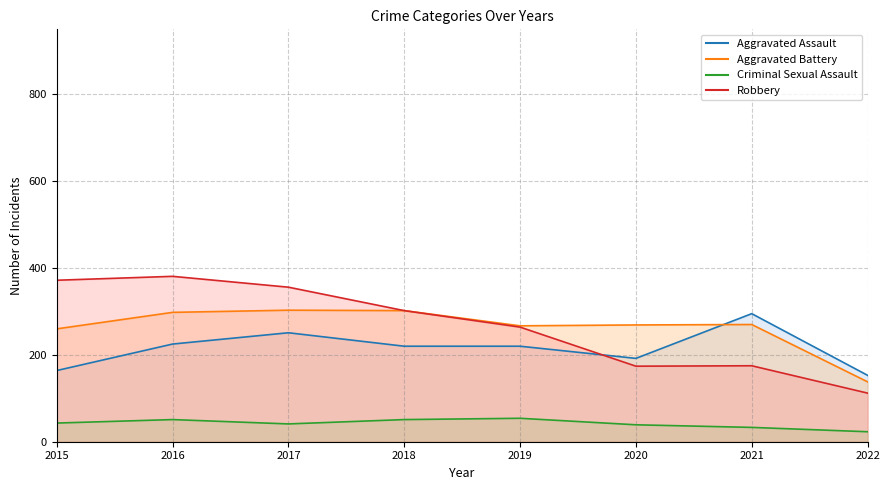

Which series has the largest total across all categories?

Robbery